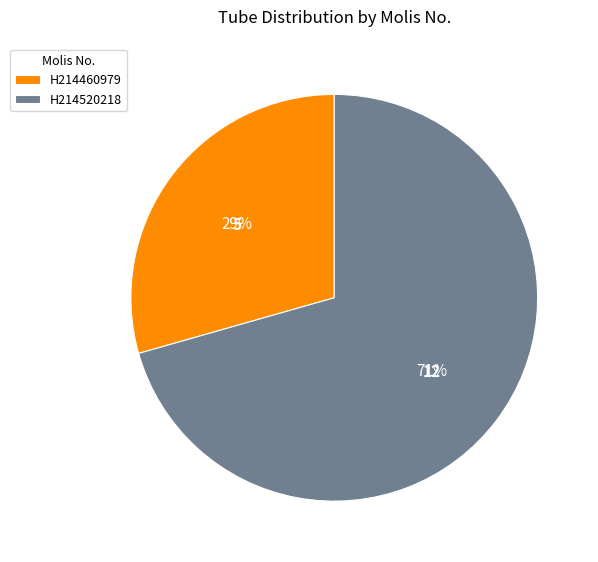

The H214460979 slice represents 29% of the pie. True or false?

True